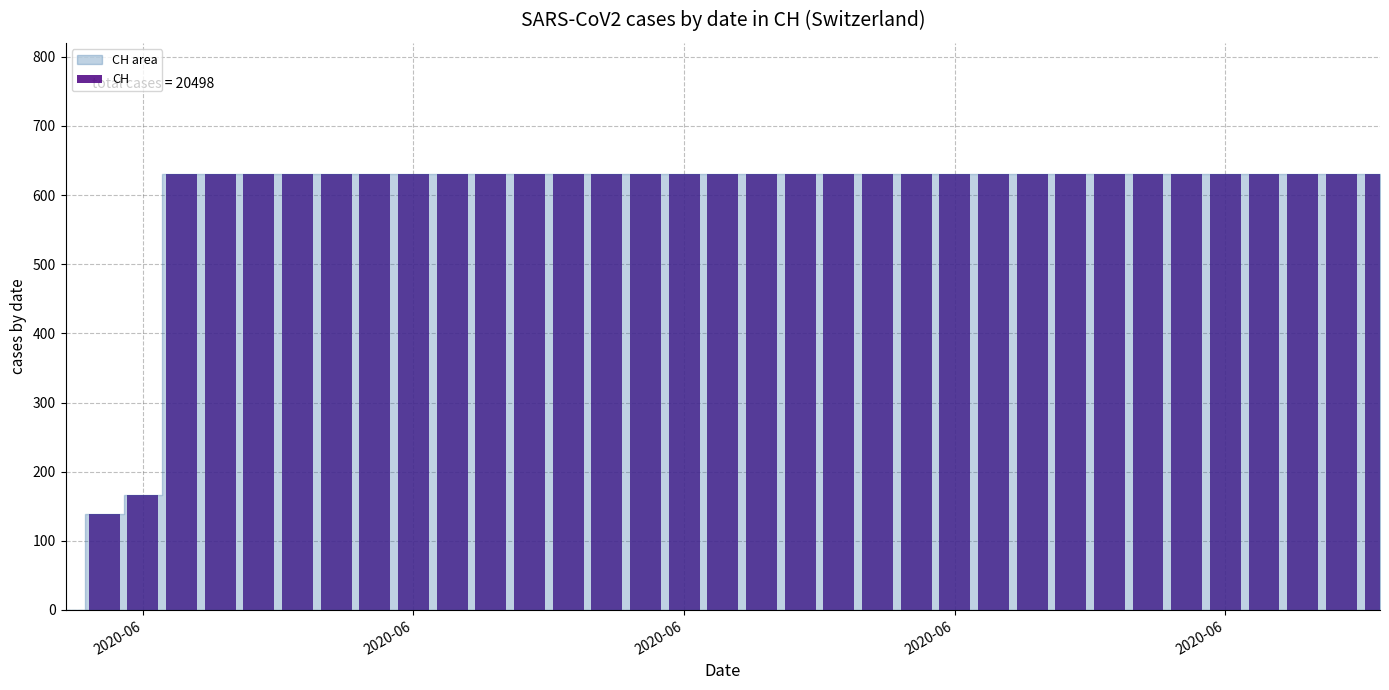

Which label corresponds to the smallest value in the chart?

2020-06